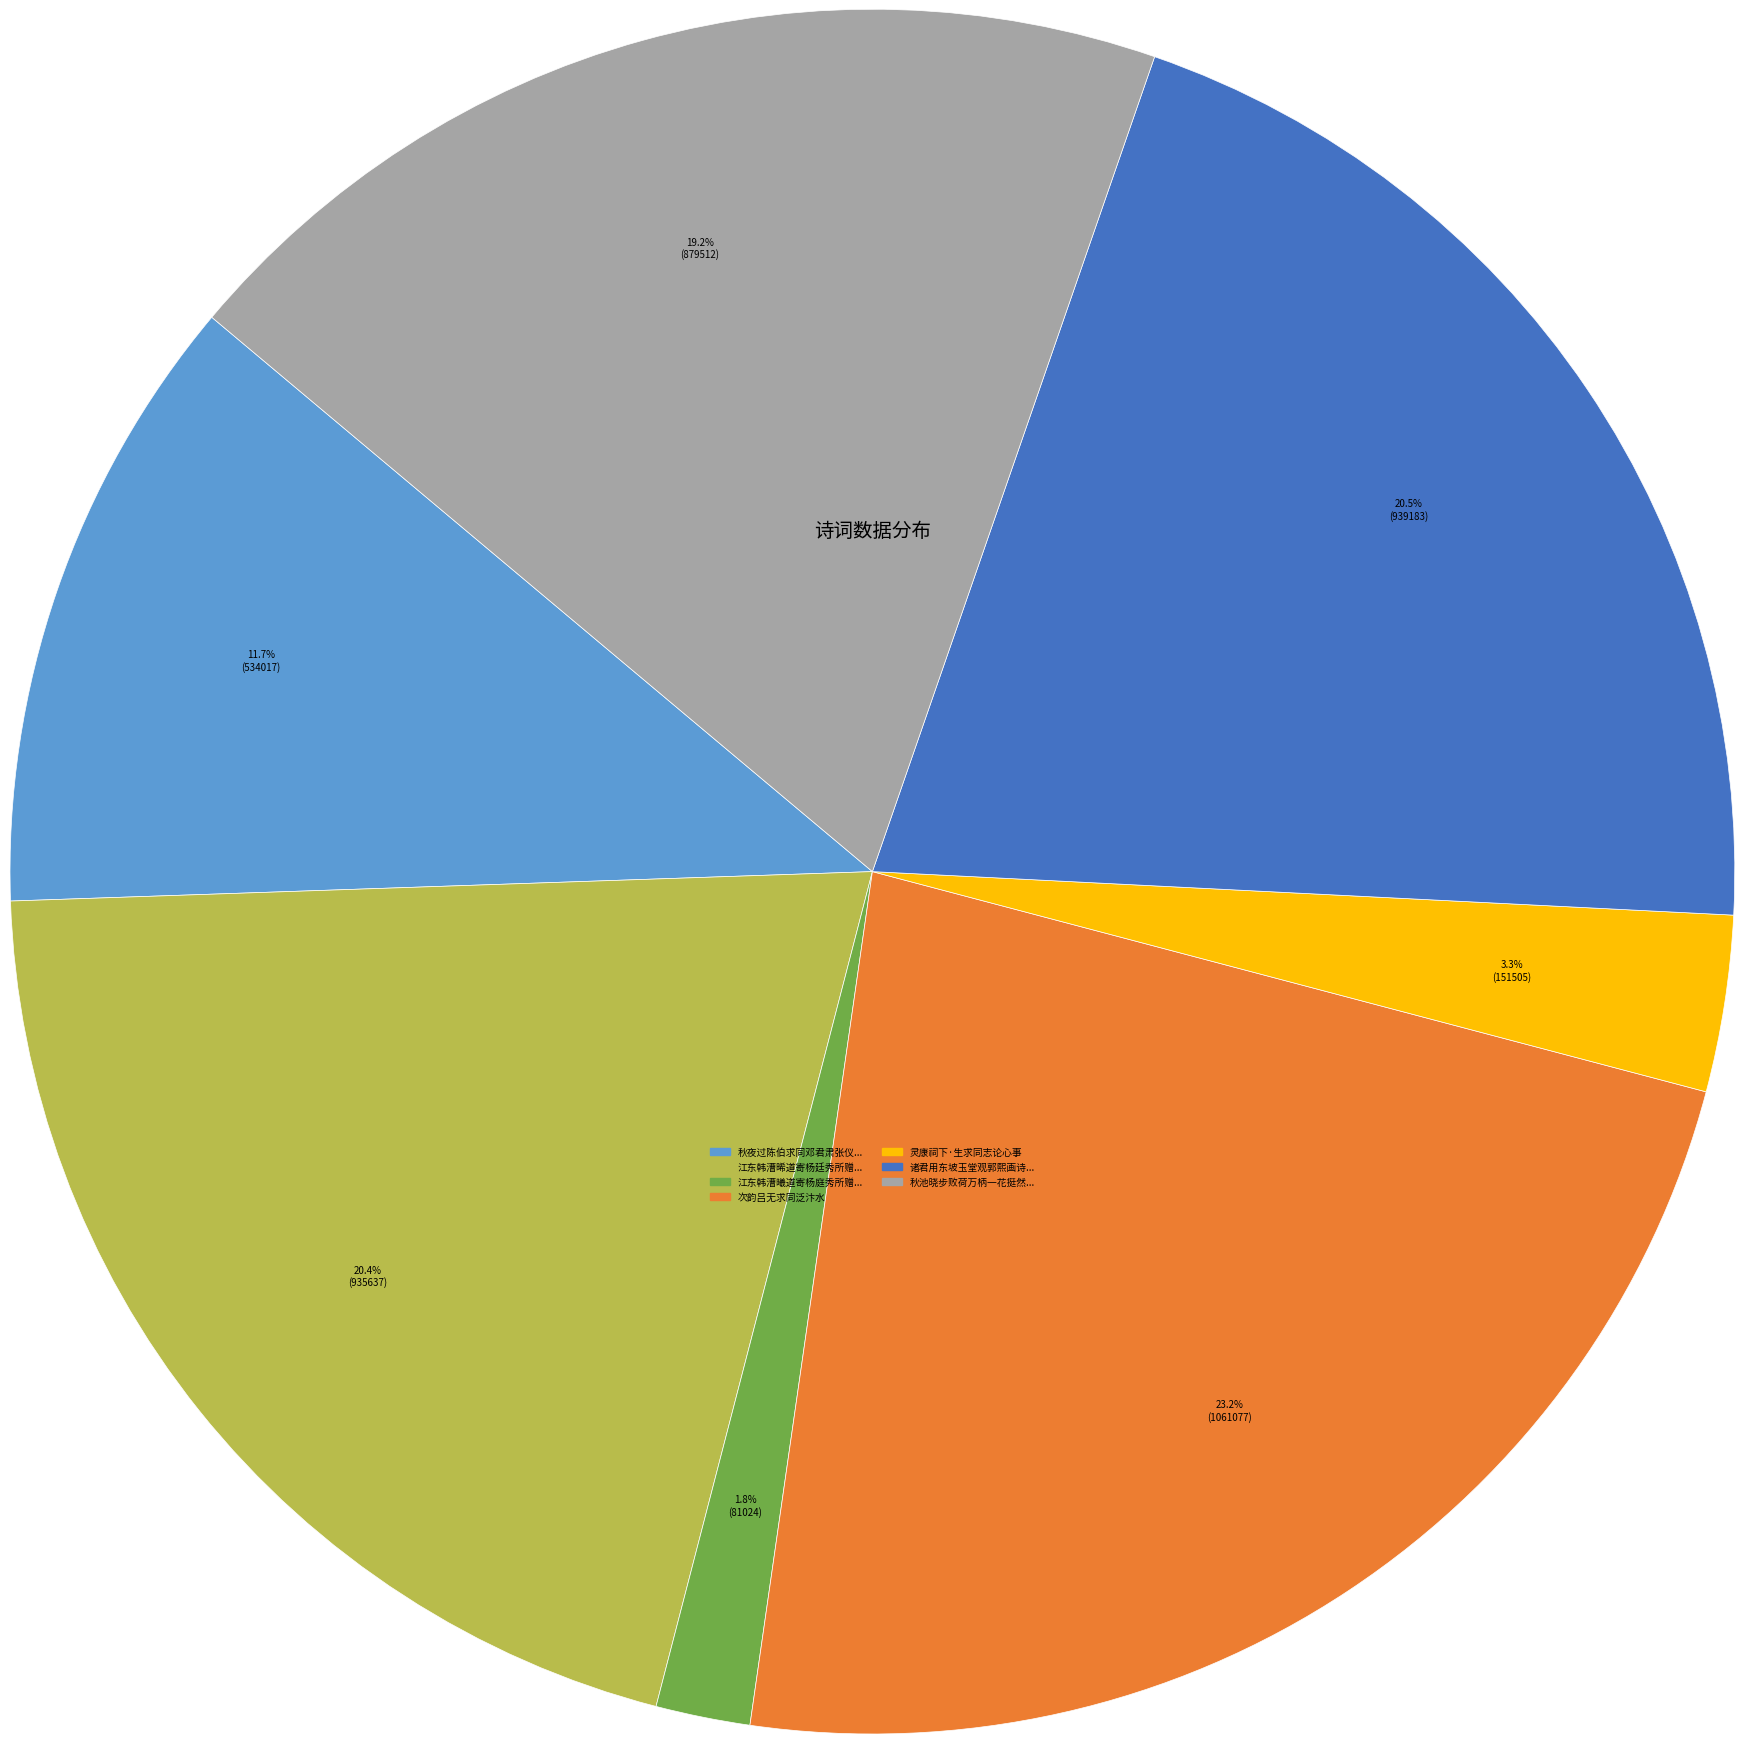

How many segments does this pie chart have?

7